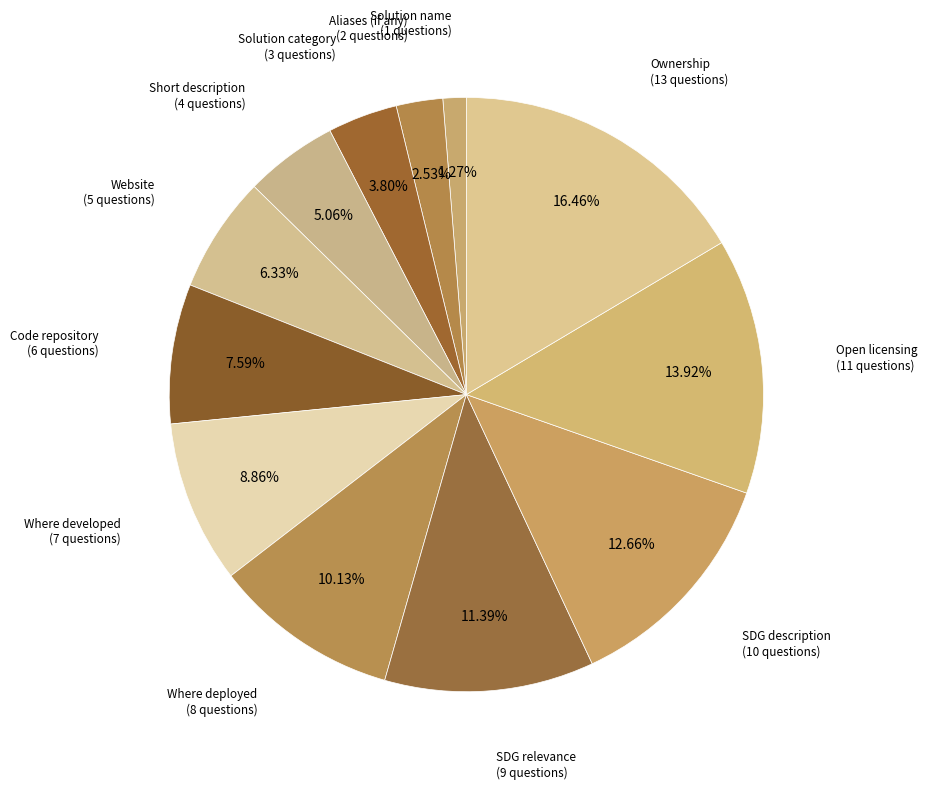

Count the number of slices in the pie.

12